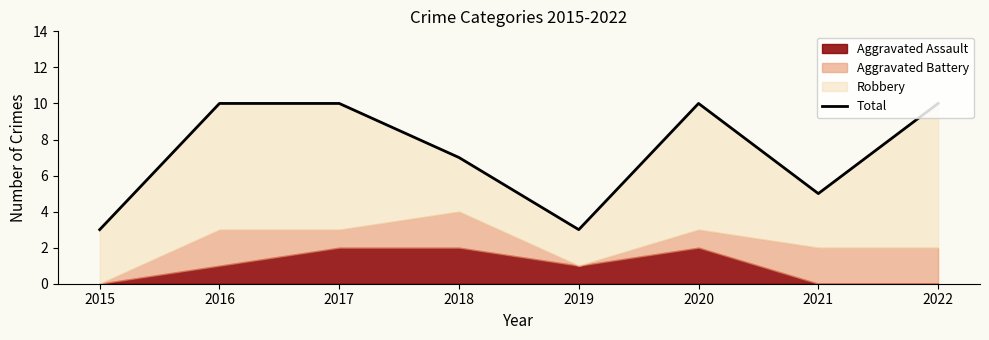

How many values are between 5 and 10?

6